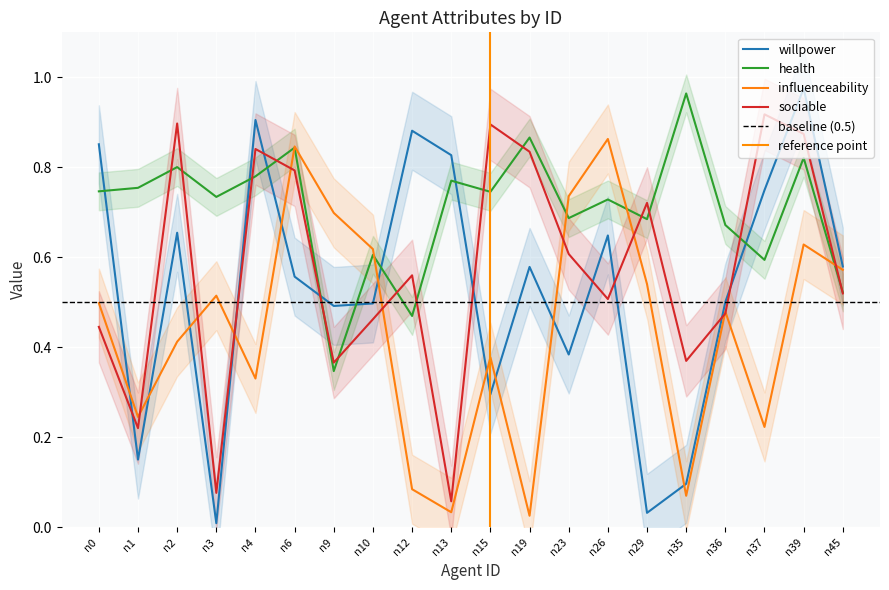

Does the chart display data point markers on the line(s)?

No